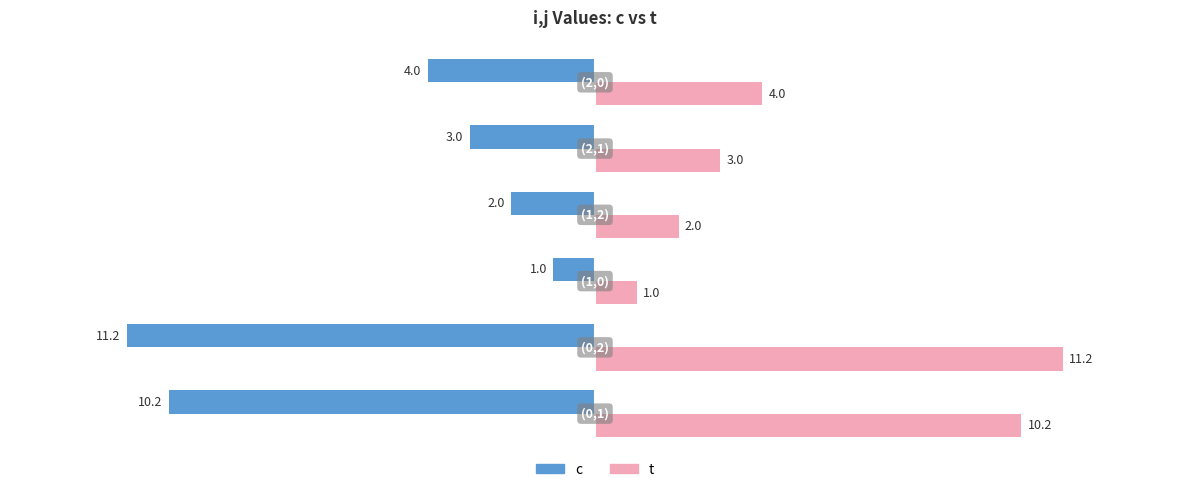

List the series in order of their peak value, highest first.

t, c